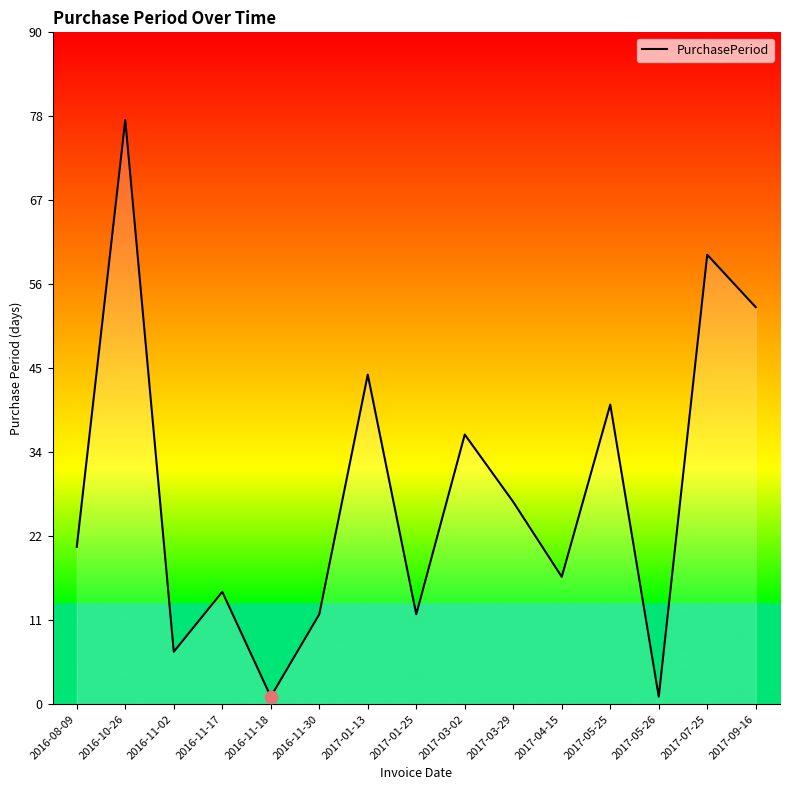

Approximately how many times larger is the value at 2017-01-25 compared to 2016-08-09?

0.6